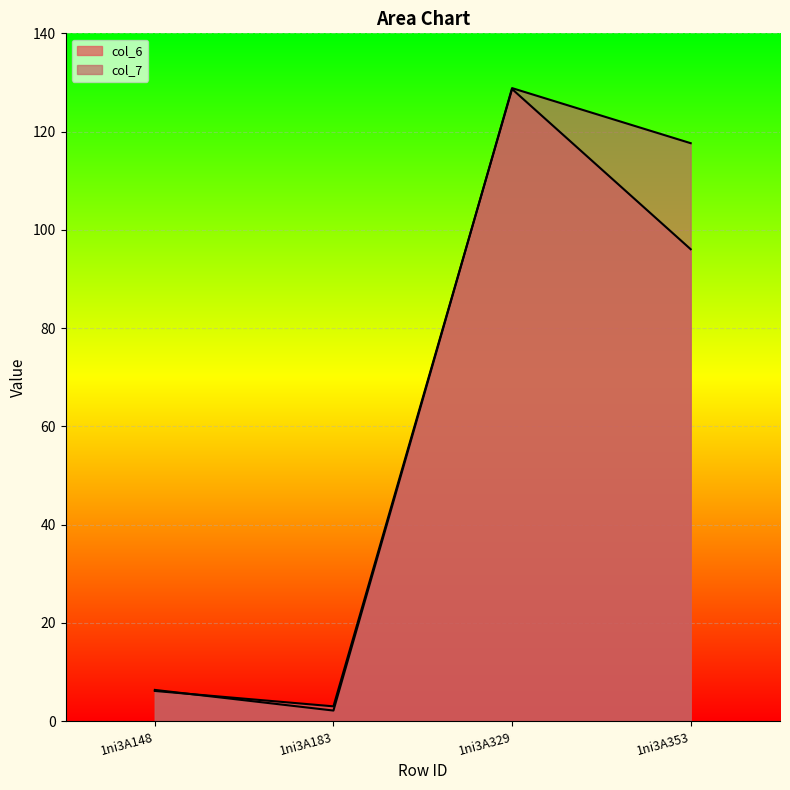

Reading left to right, extract all data points from this chart.

col_6: 6.2	3.0	128.7	96.1
col_7: 6.4	2.2	128.9	117.6